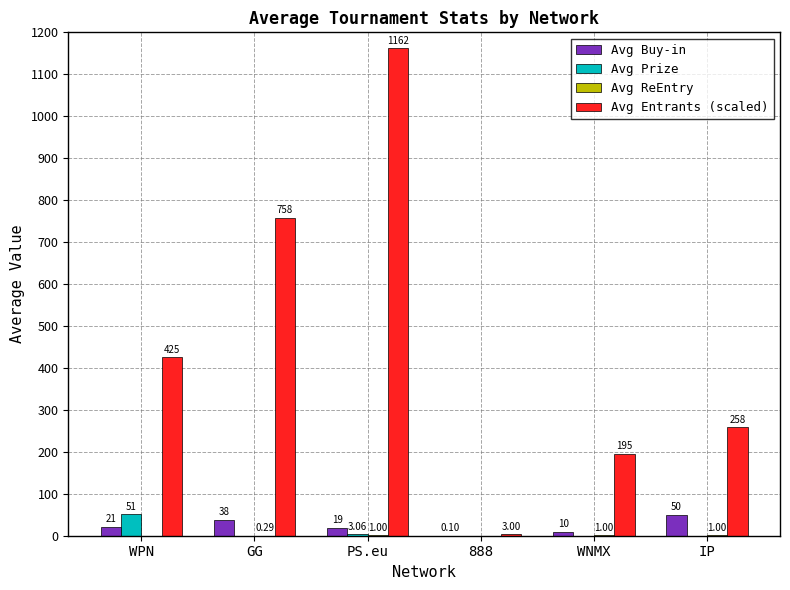

Which series has the largest total across all categories?

Avg Entrants (scaled)